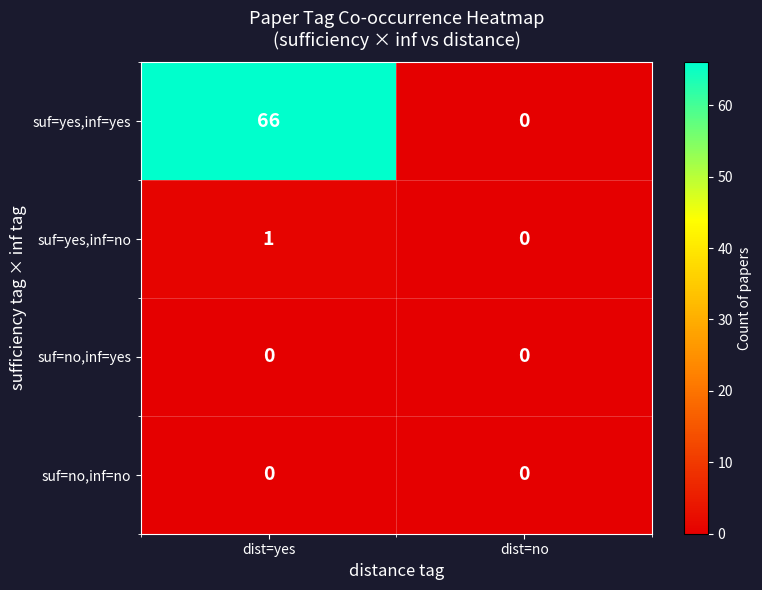

List the labels in order of suf=yes,inf=no value, smallest first.

dist=no, dist=yes